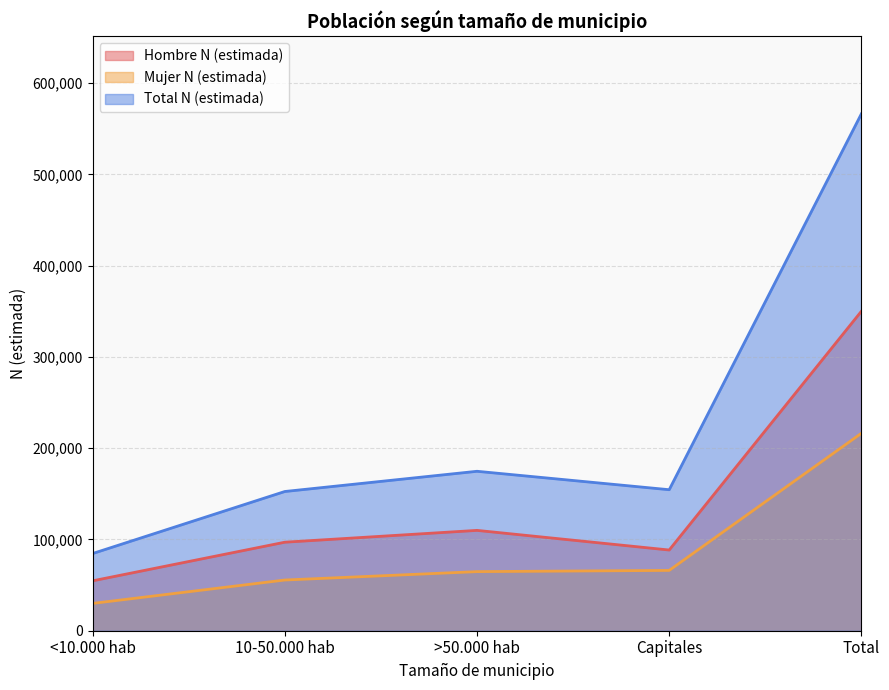

What is the difference between the second highest and minimum values in the Total N (estimada) series?

90094